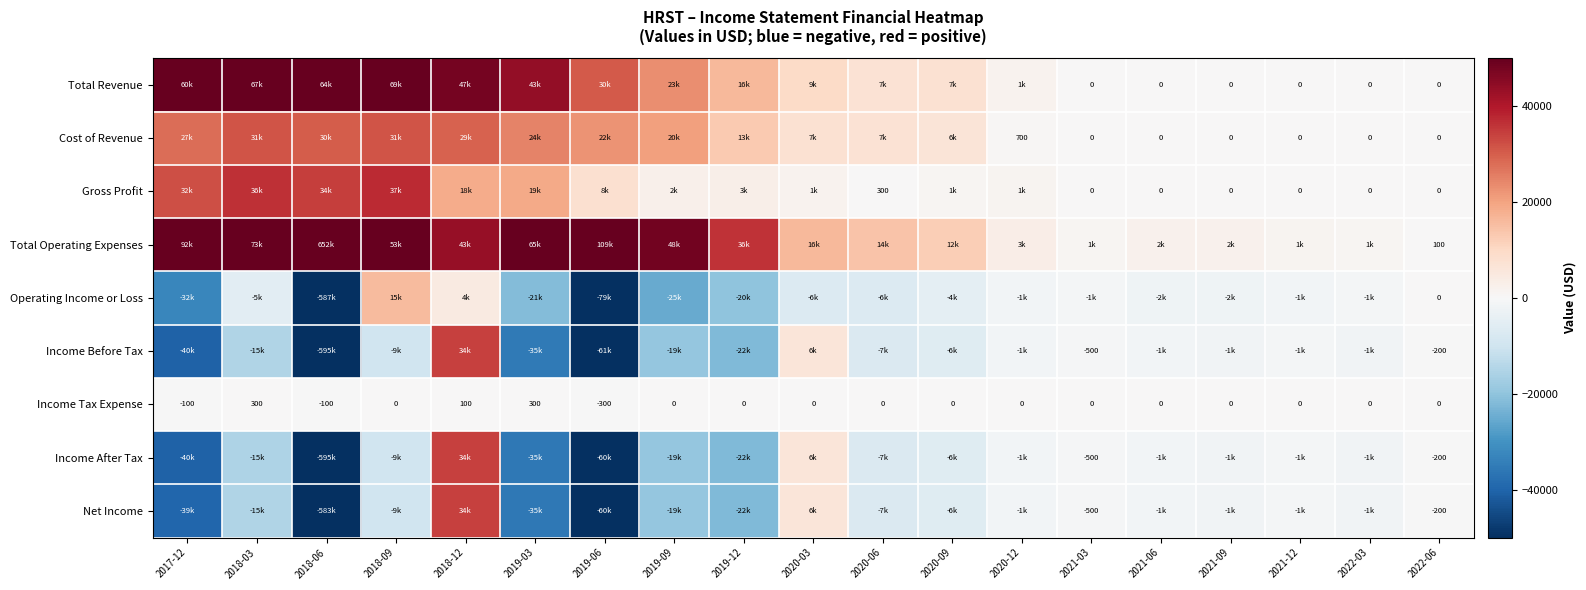

Between 2020-09 and 2022-06, which is larger?

2020-09